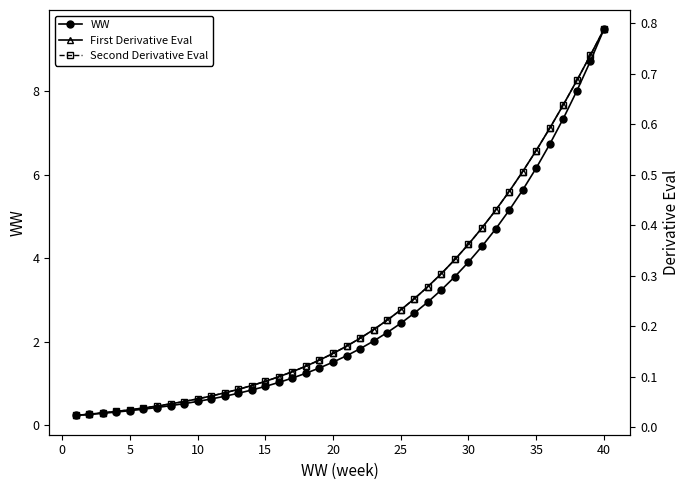

The WW series shows 1.4 at 15. True or false?

False